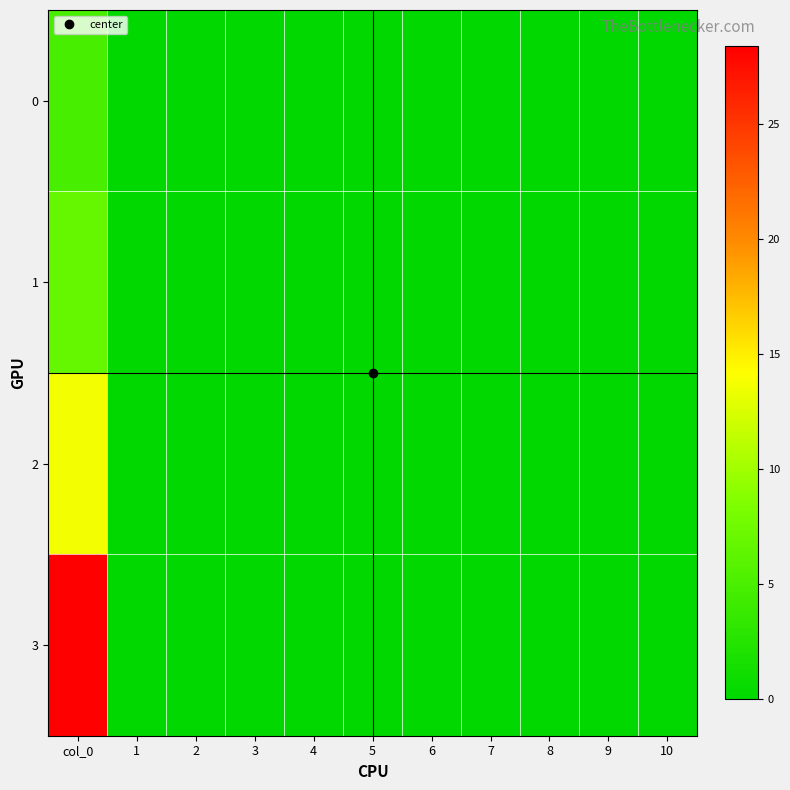

Which series has the widest spread of values?

3